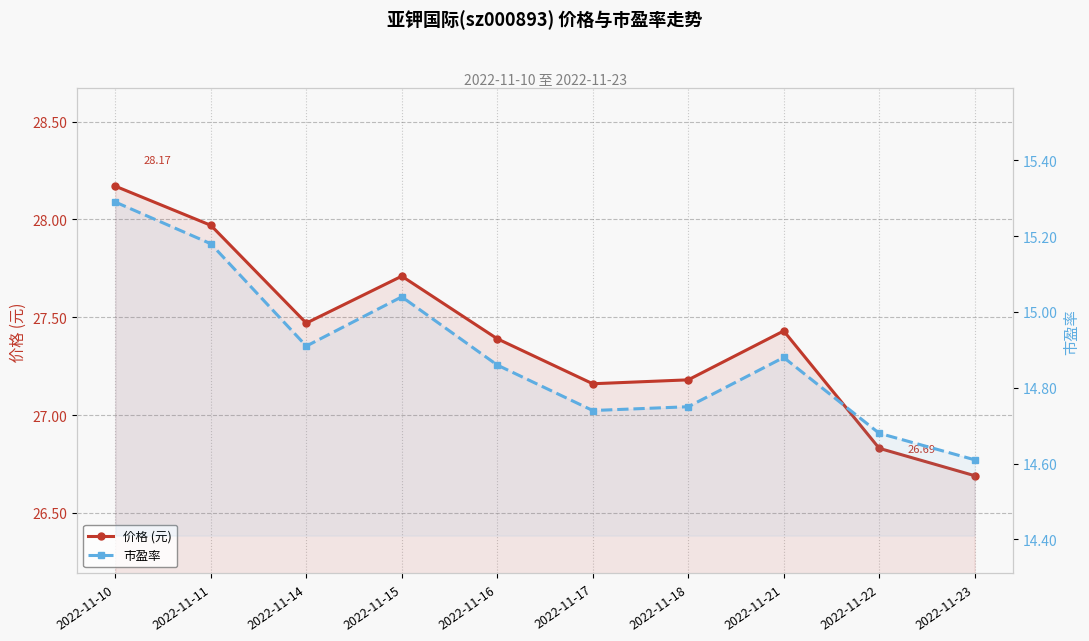

What is the average value of the 价格 (元) series?

27.4